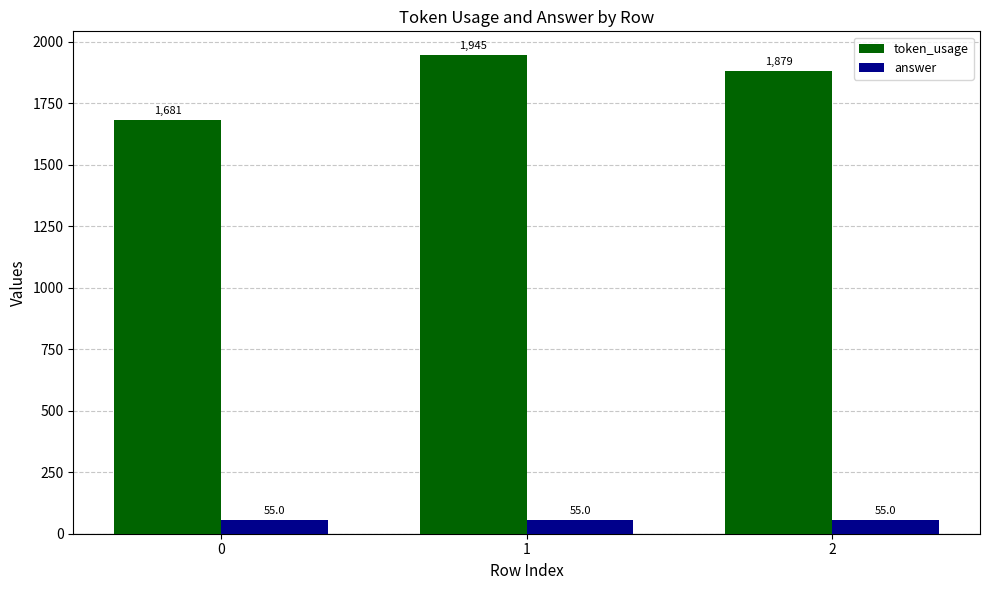

Reading right to left, transcribe all the data shown in this chart.

token_usage: 2=1879	1=1945	0=1681
answer: 2=55	1=55	0=55